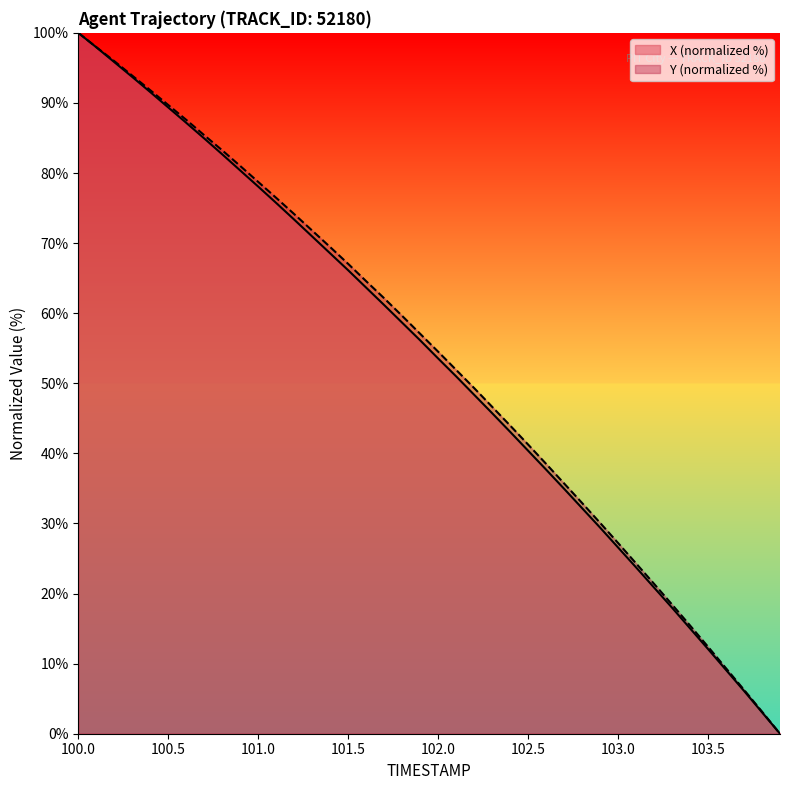

At which category is the sum across all series the highest?

100.0